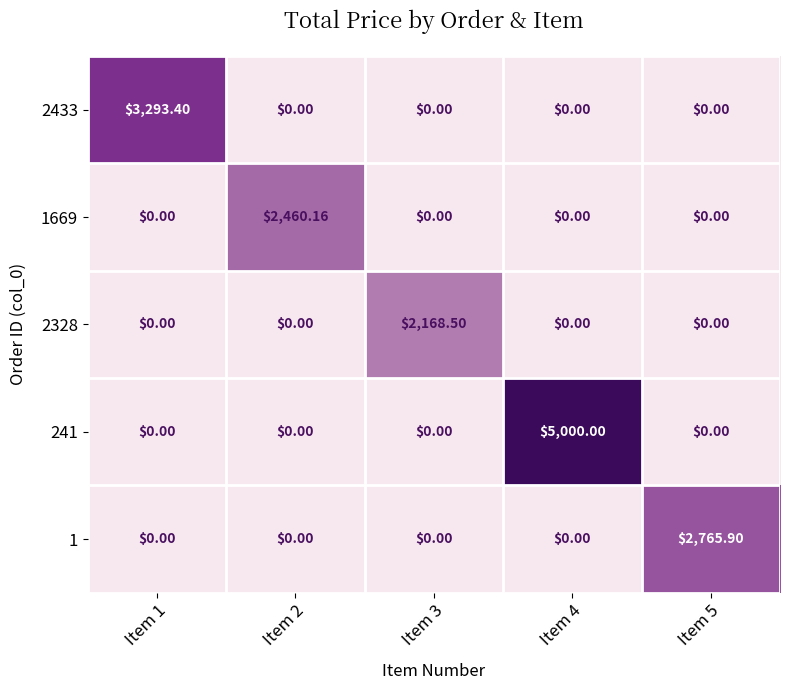

Is the value of 241 at Item 4 greater than the value of 2328 at Item 3?

Yes